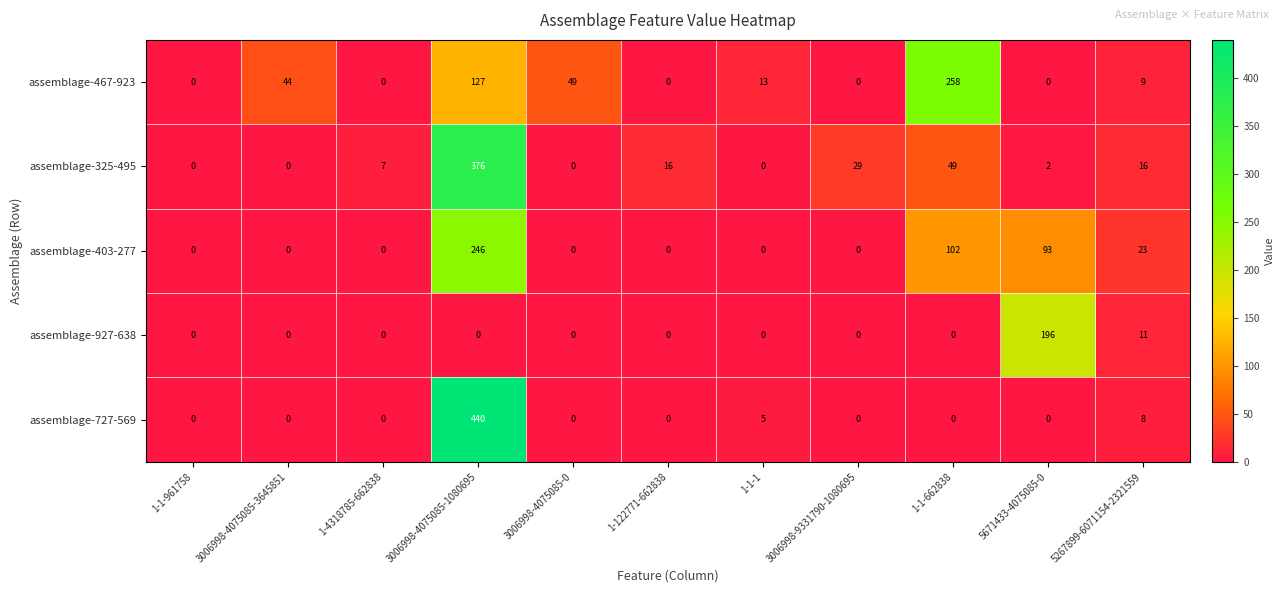

Which series has the largest range (max minus min)?

assemblage-727-569